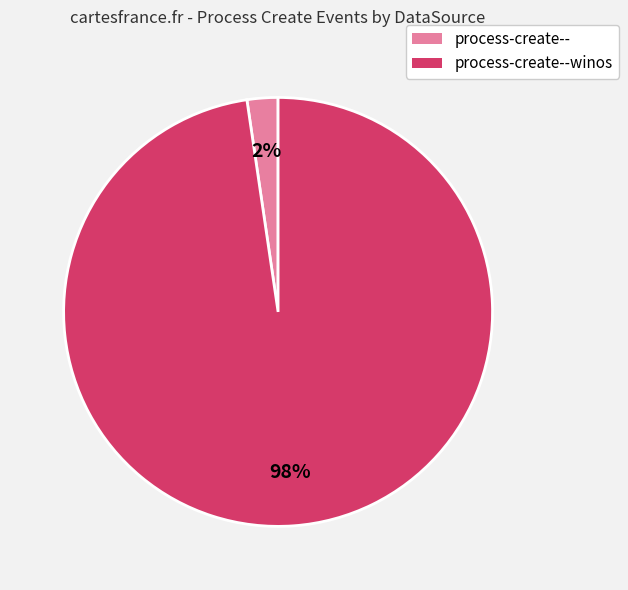

To the nearest percent, what is the average slice percentage?

50%